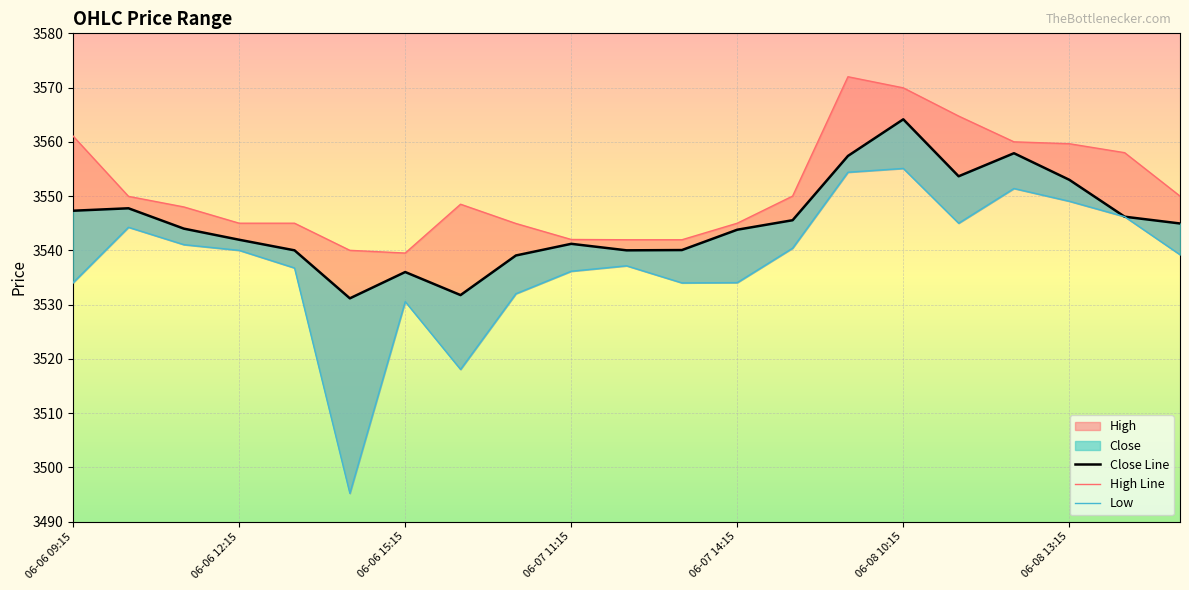

What is the difference between the maximum and second lowest values in the High Line series?

32.0